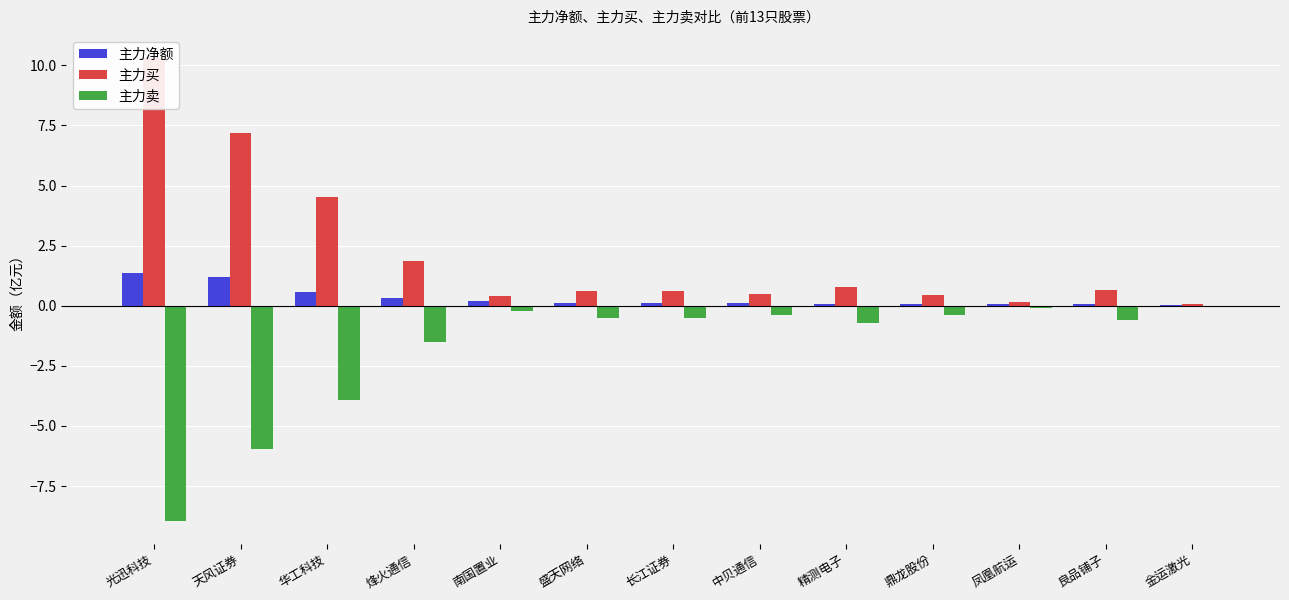

Which series has the largest total across all categories?

主力买